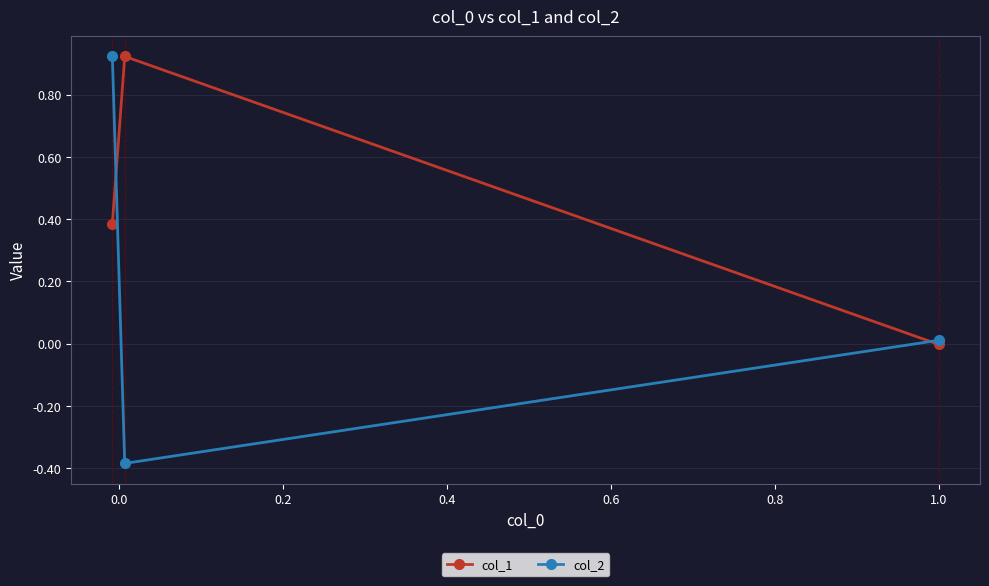

Which series has the largest total across all categories?

col_1